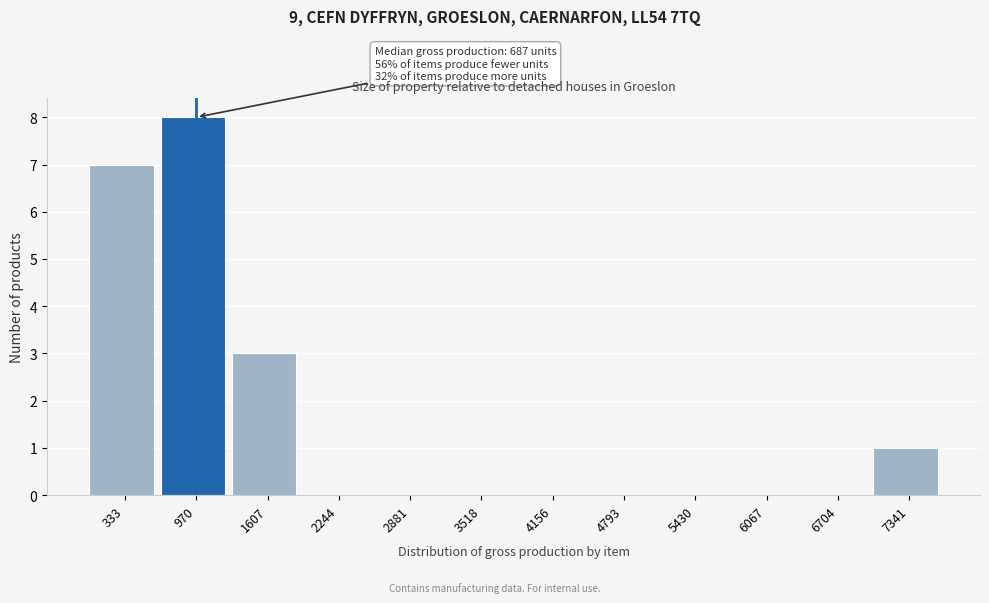

Which range on the x-axis has the tallest bar?

700 to 1300